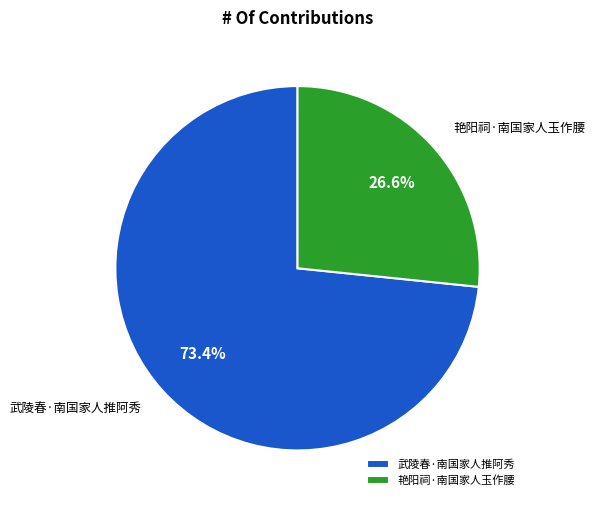

What is the largest slice in the pie chart?

武陵春·南国家人推阿秀